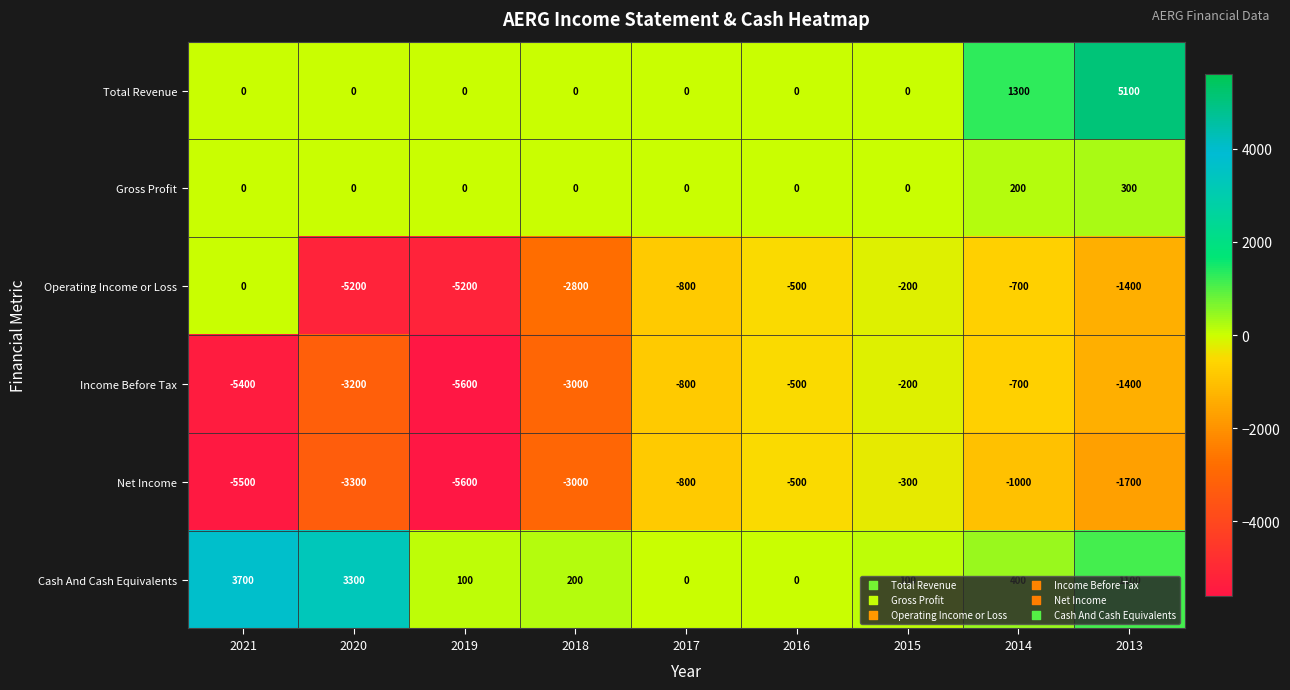

What is the sum of all Net Income values?

-21700